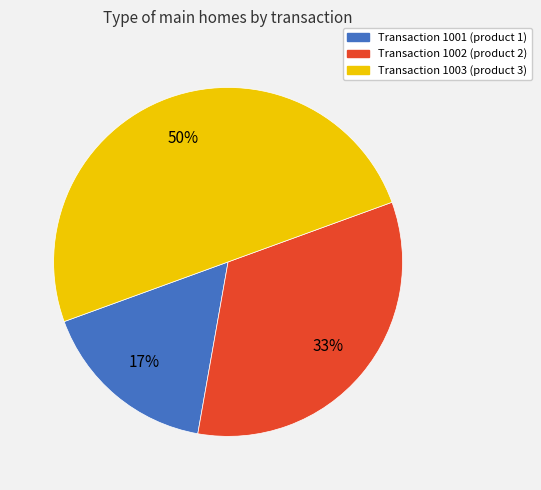

The Transaction 1002 (product 2) slice represents 43% of the pie. True or false?

False